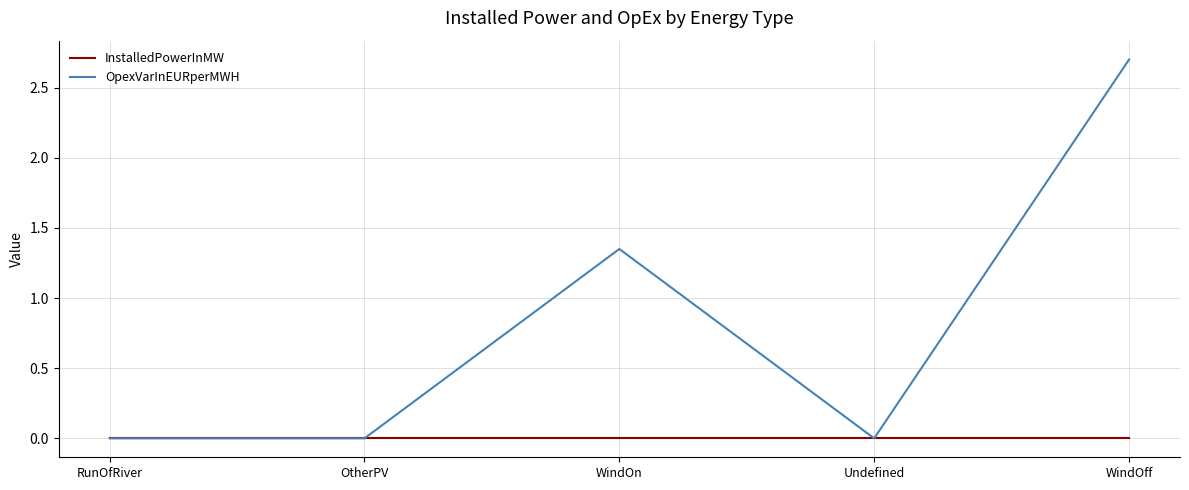

What is the sum of all OpexVarInEURperMWH values?

4.1